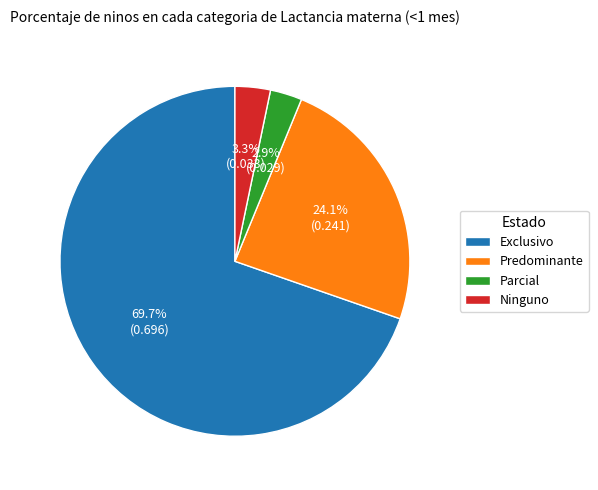

The Predominante slice represents 13% of the pie. True or false?

False